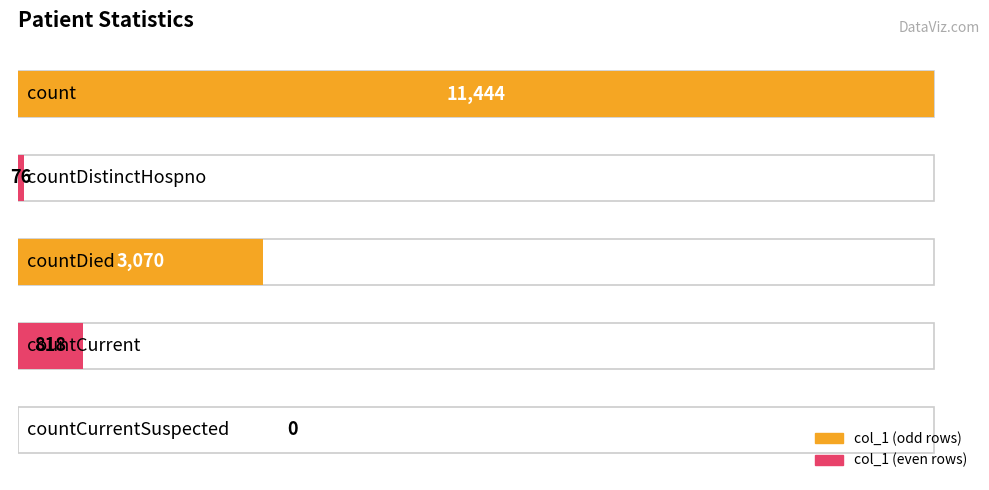

List the labels in order of value, largest first.

count, countDied, countCurrent, countDistinctHospno, countCurrentSuspected